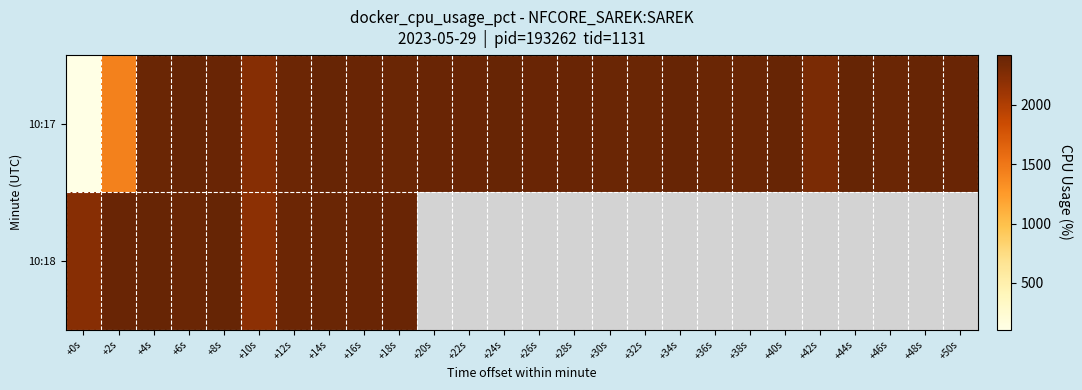

At which category does the chart reach its peak across all series?

+44s